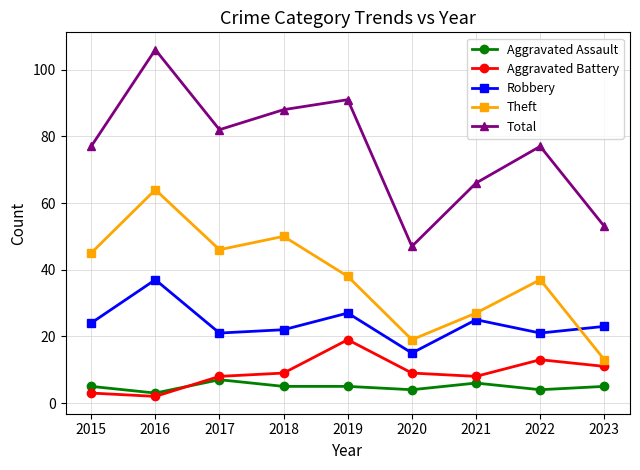

How many data points in Aggravated Battery are less than 9?

4